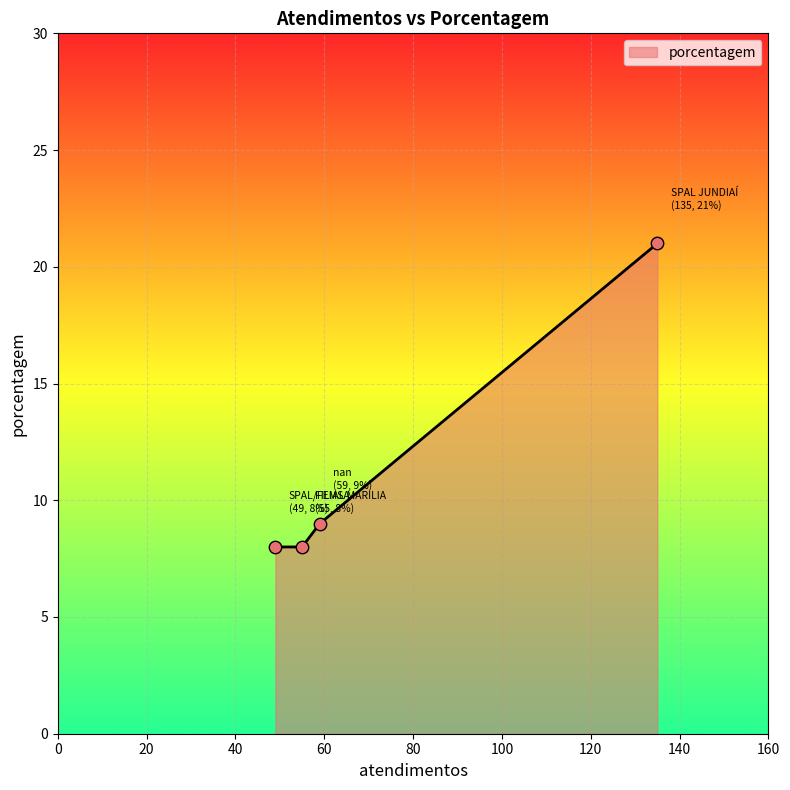

True or false: the data has more than 0 interior local peaks.

False